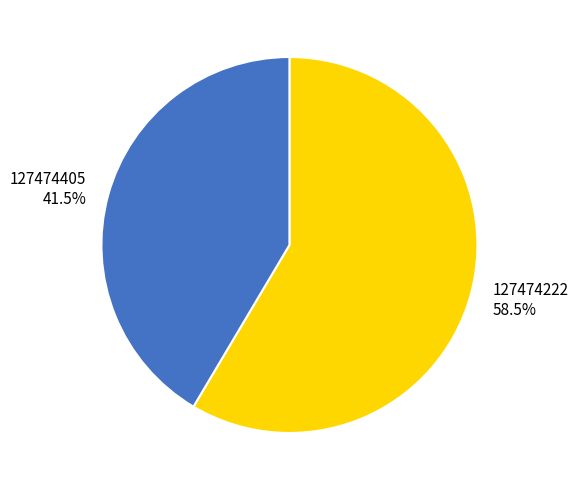

Does any single category account for the majority?

Yes